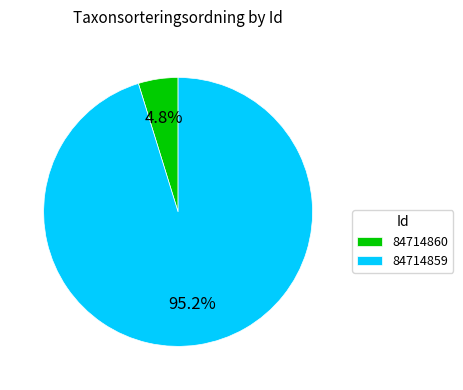

Rank the categories by value from lowest to highest.

84714860, 84714859